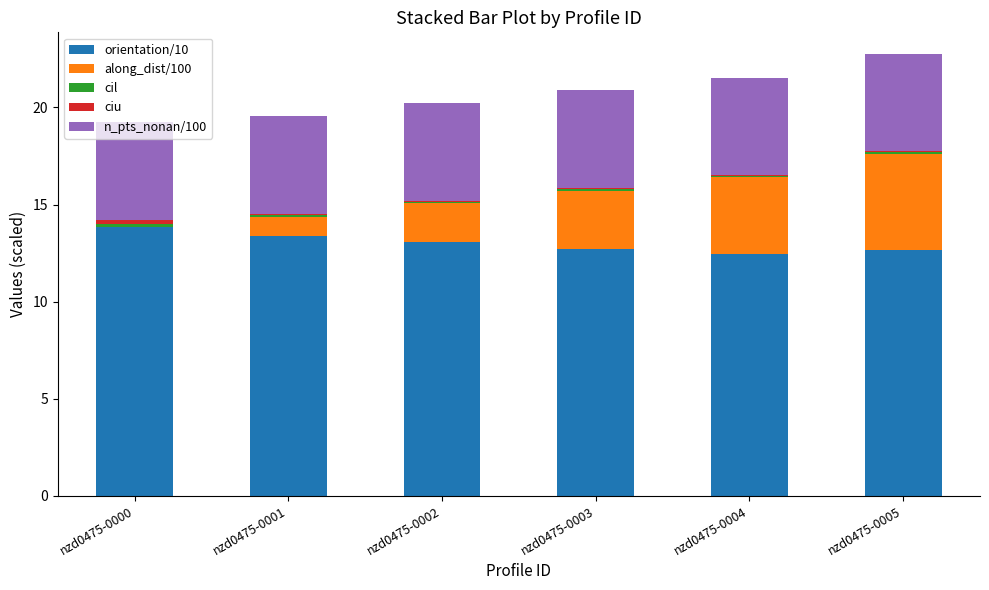

What is the sum of the orientation/10 values at nzd0475-0001 and nzd0475-0002?

26.5